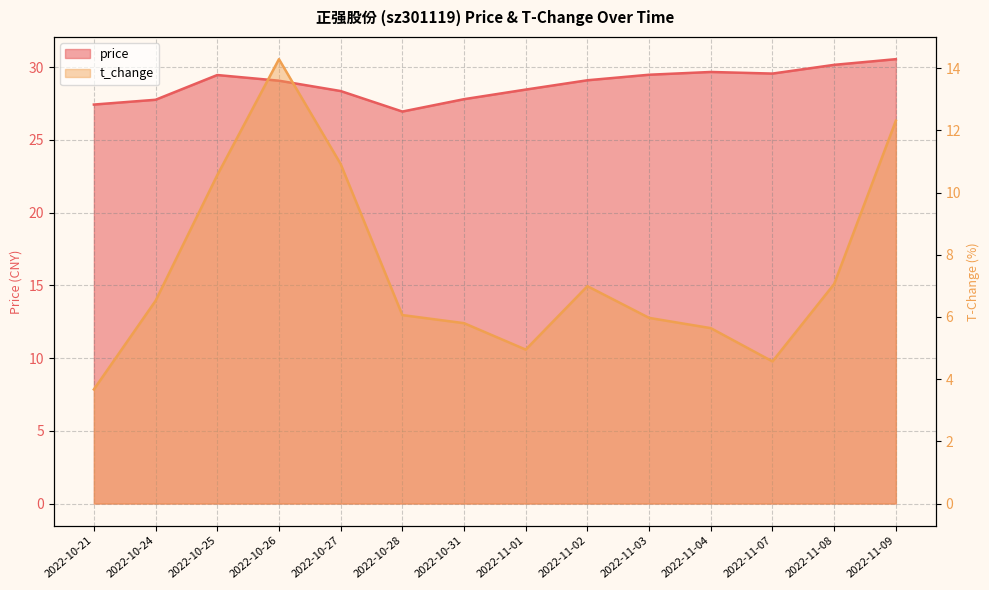

How many lines are shown in the chart?

2